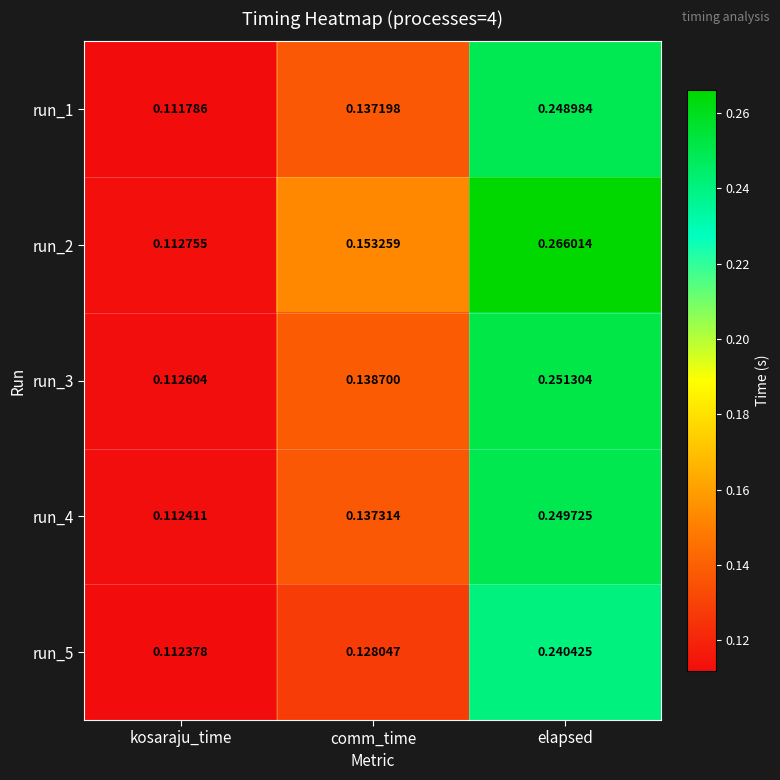

At which category does the chart reach its peak across all series?

elapsed